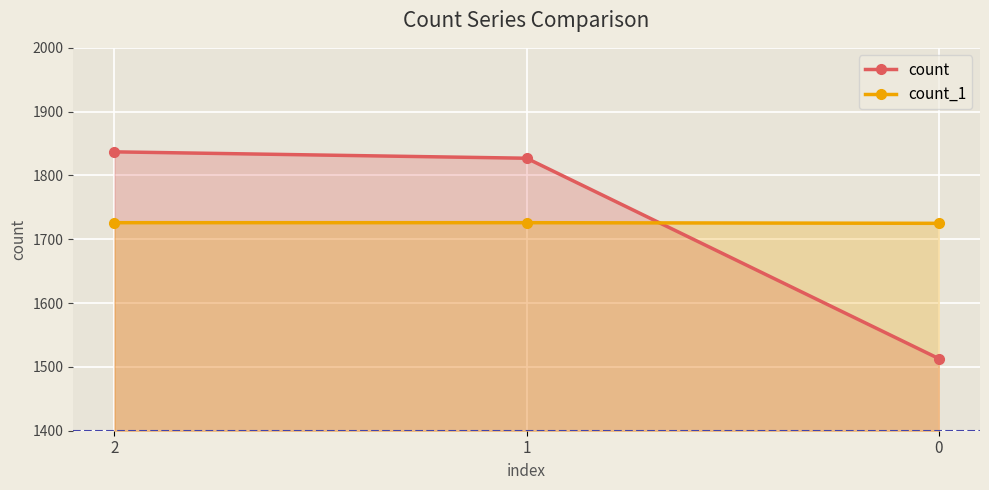

At which label is count closest to 1675?

1